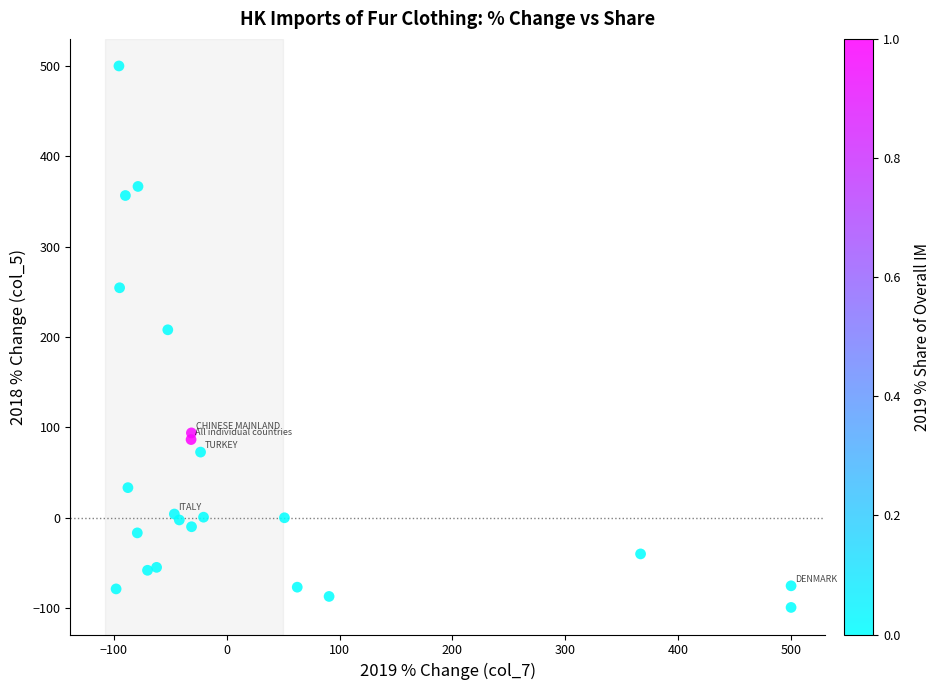

What Y value in the scatter plot is closest to 200?

208.0